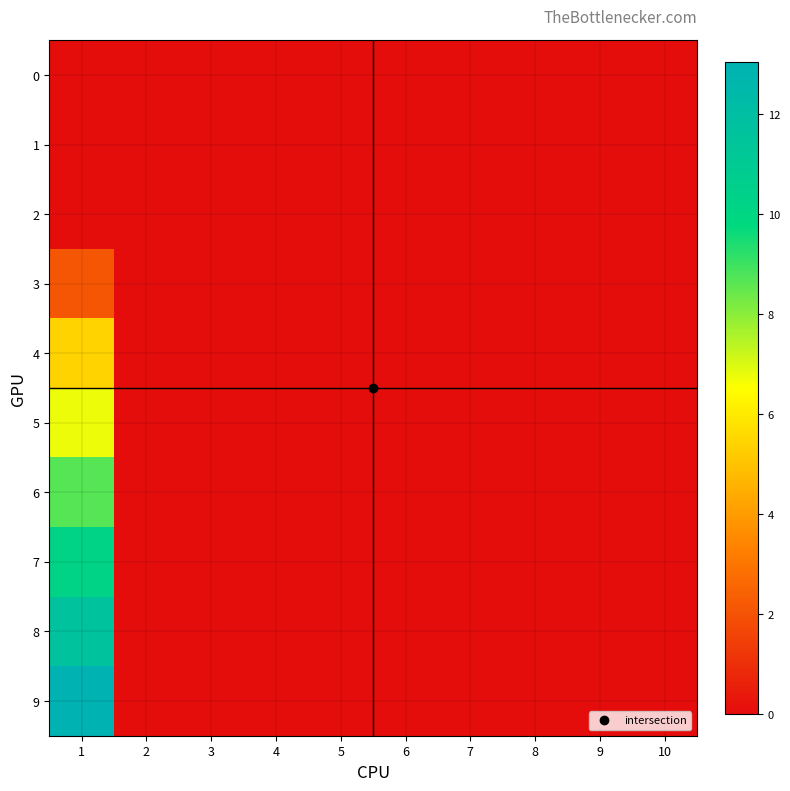

Which series has the widest spread of values?

9